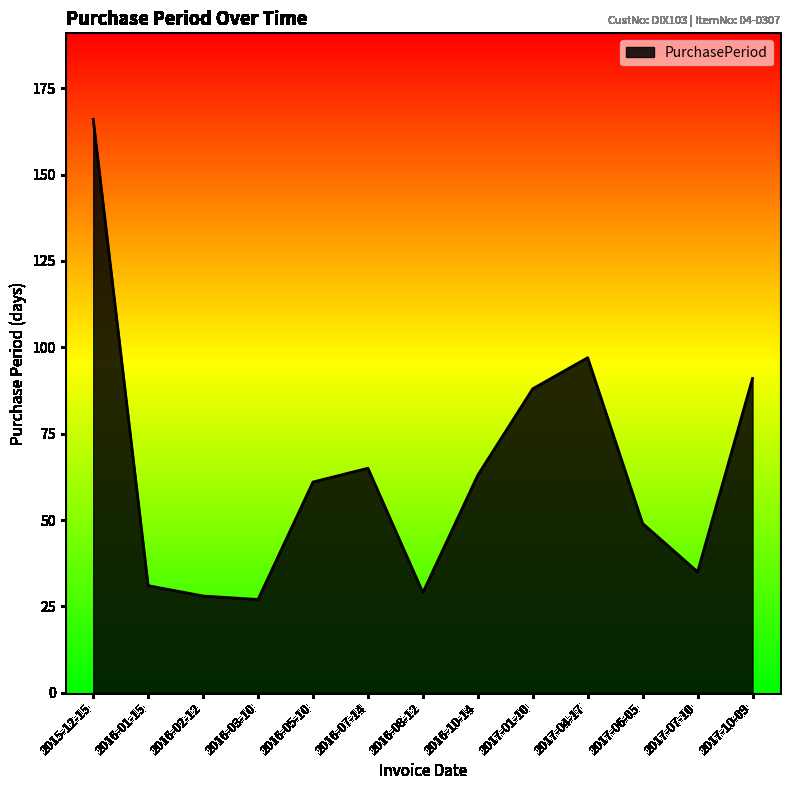

Which has a higher value, 2016-08-12 or 2017-07-10?

2017-07-10